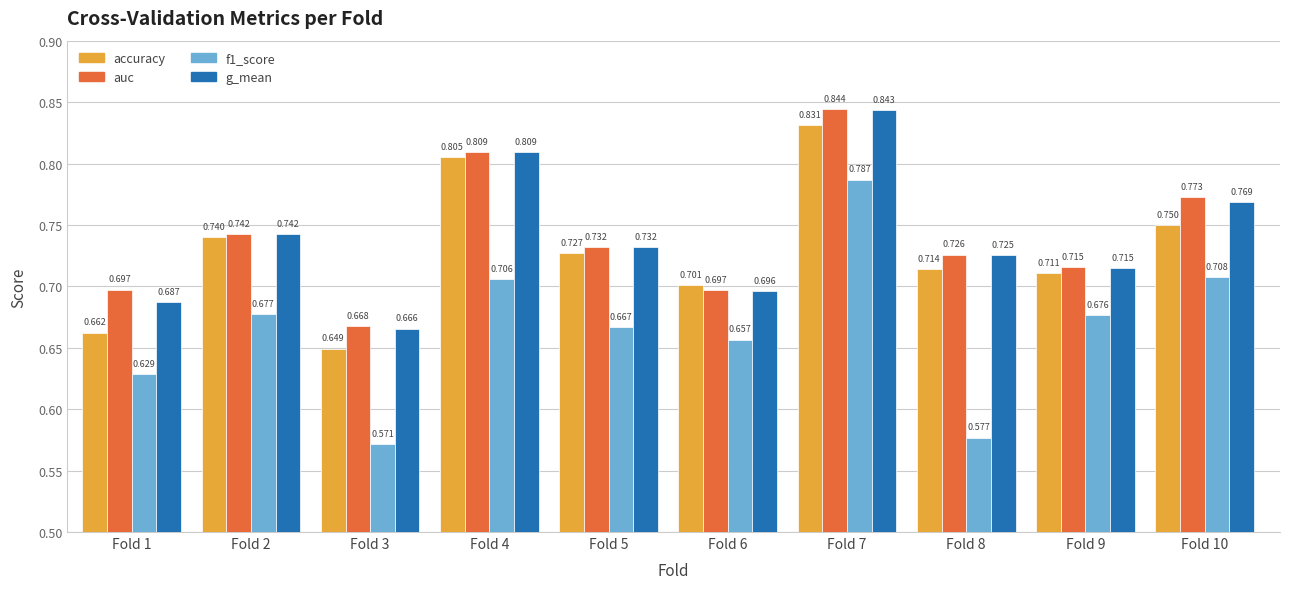

At which label is f1_score closest to 0?

Fold 3